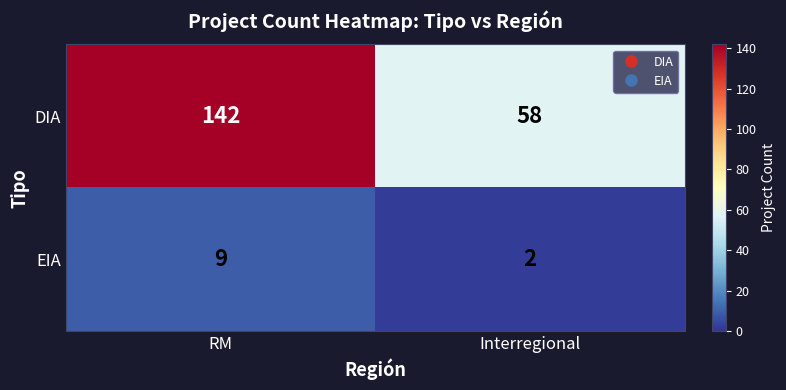

List the series in order of their overall mean, highest first.

DIA, EIA